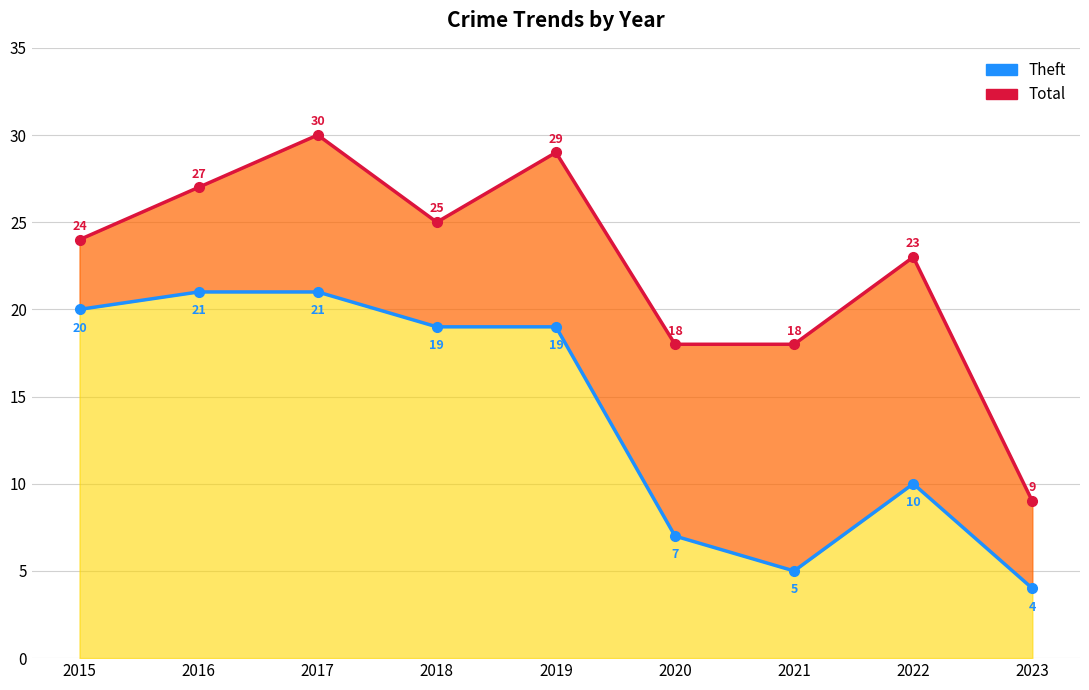

What is the value of the Total point at the 5th from the left?

29